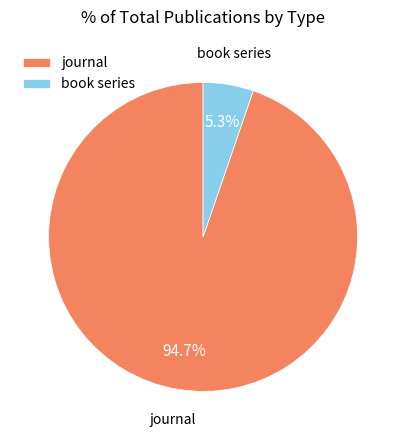

To the nearest percent, what is the difference between the book series and journal slice percentages?

89%